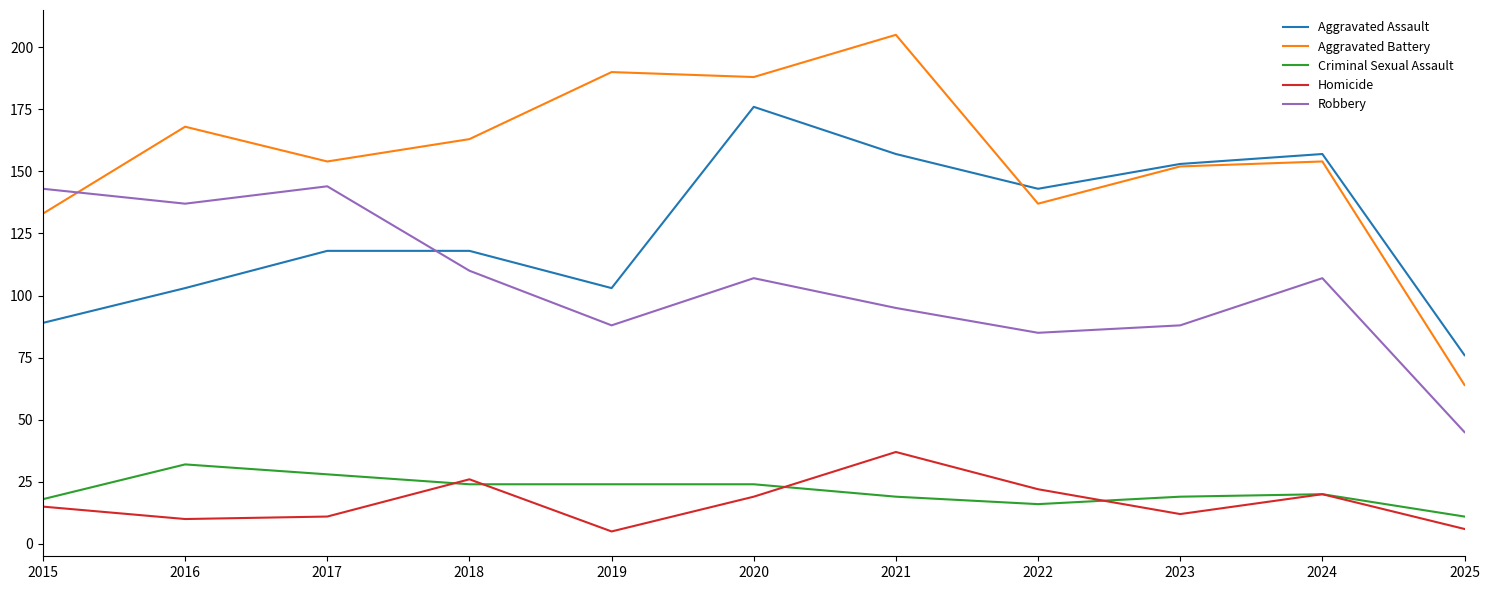

Does the chart have visible grid lines?

No